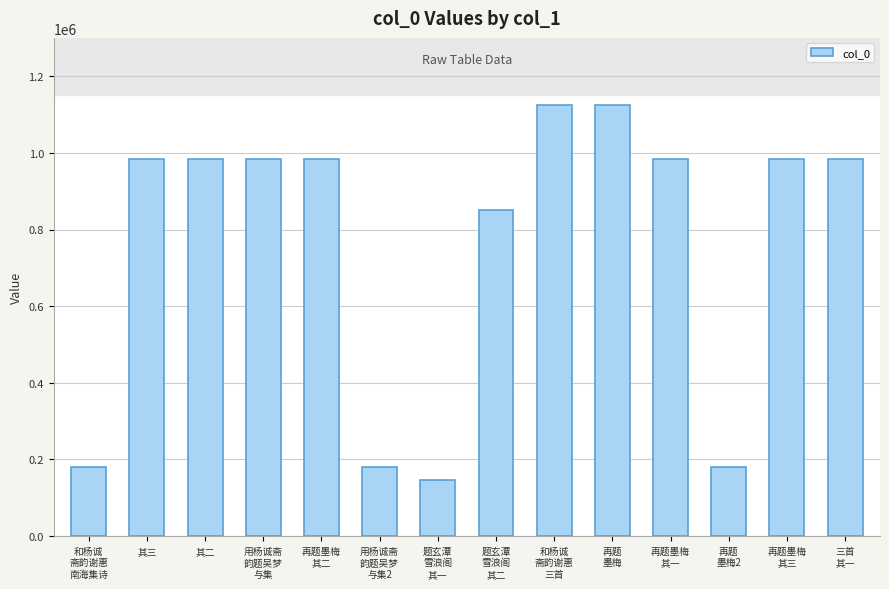

What is the value of the 3rd bar from the left?

983779